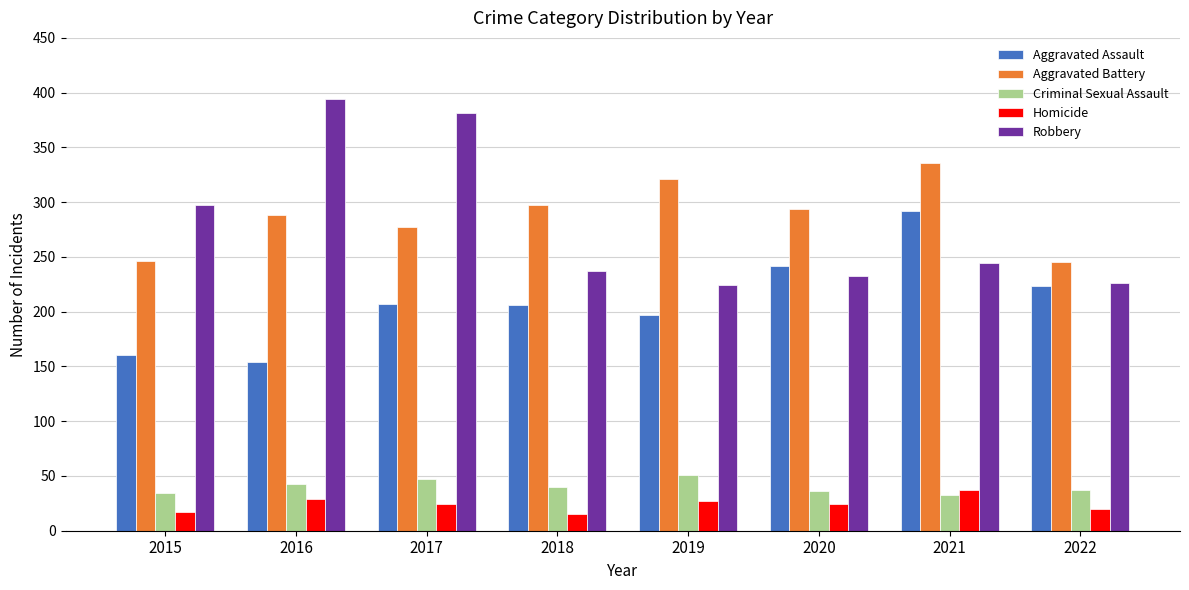

What is the total value across all series at 2021?

942